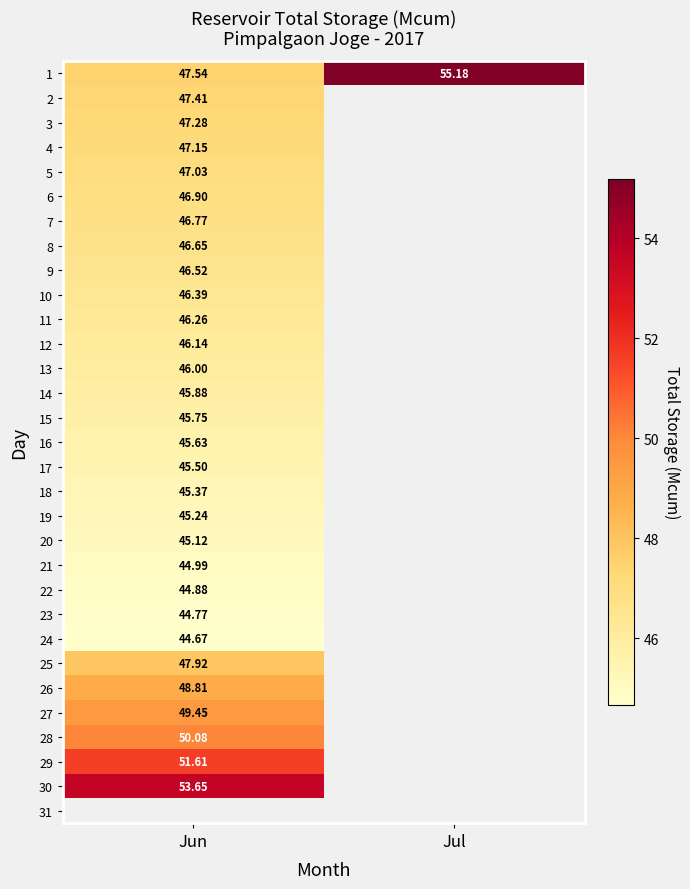

The 16 series shows 45.6 at Jun. True or false?

True